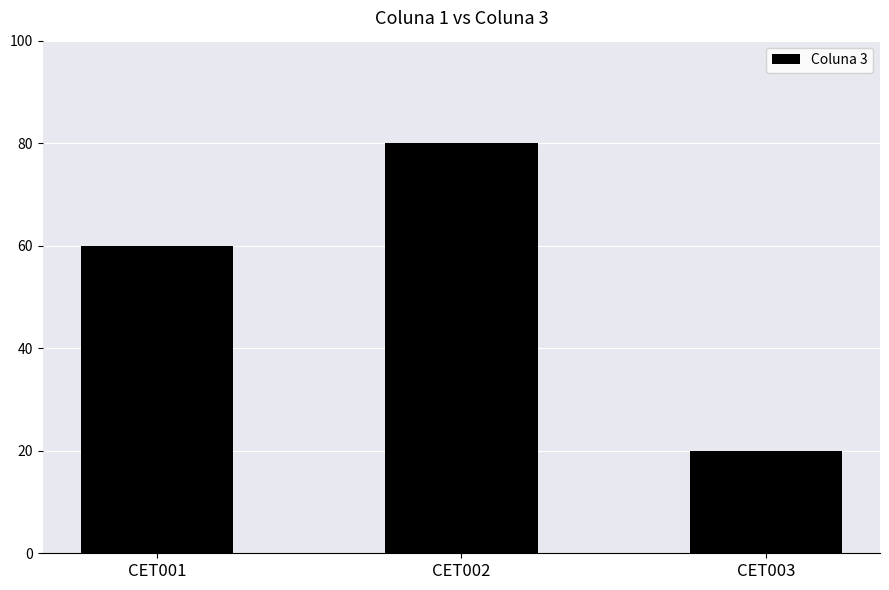

Is it true that the value at CET002 is 80?

True